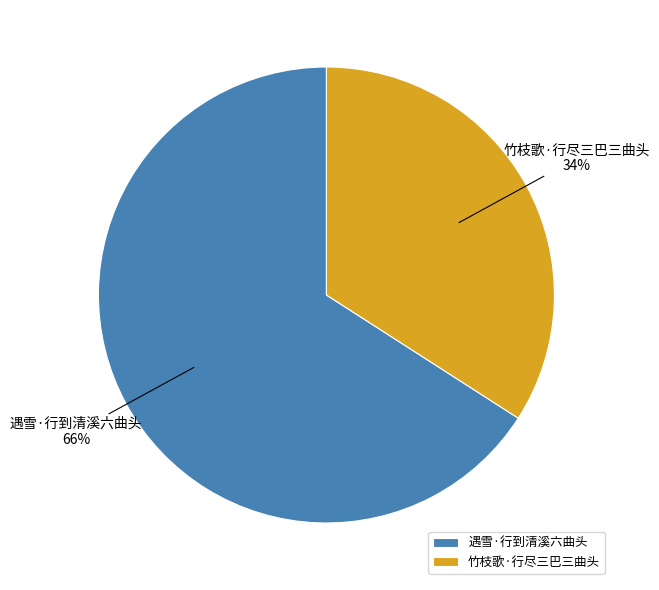

Approximately how many times larger is the value at 遇雪·行到清溪六曲头 compared to 竹枝歌·行尽三巴三曲头?

1.9